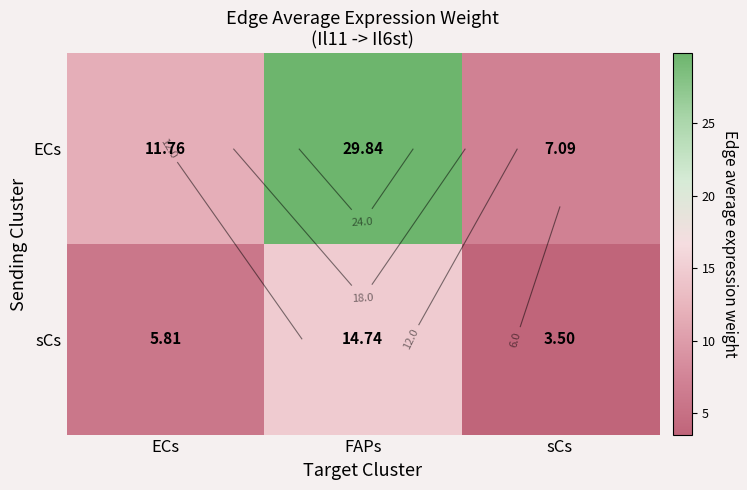

What is the spread (max minus min) of values at sCs?

3.6